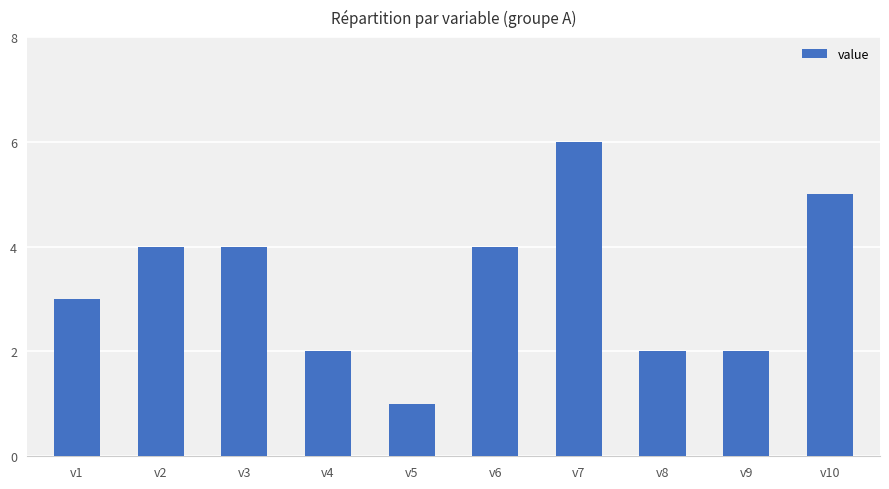

Is it true that the value at v9 is 2?

True